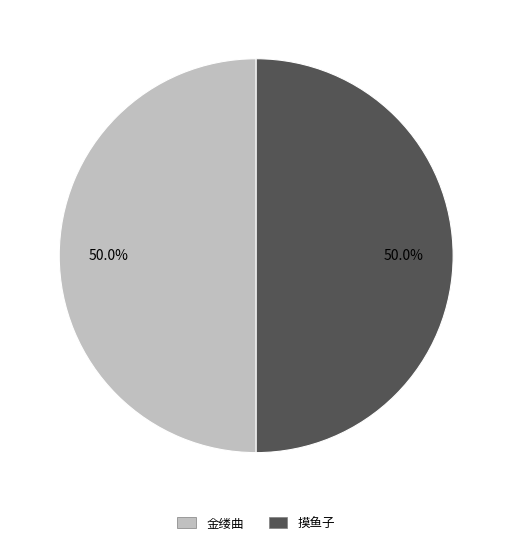

Approximately how many times larger is the value at 摸鱼子 compared to 金缕曲?

1.0